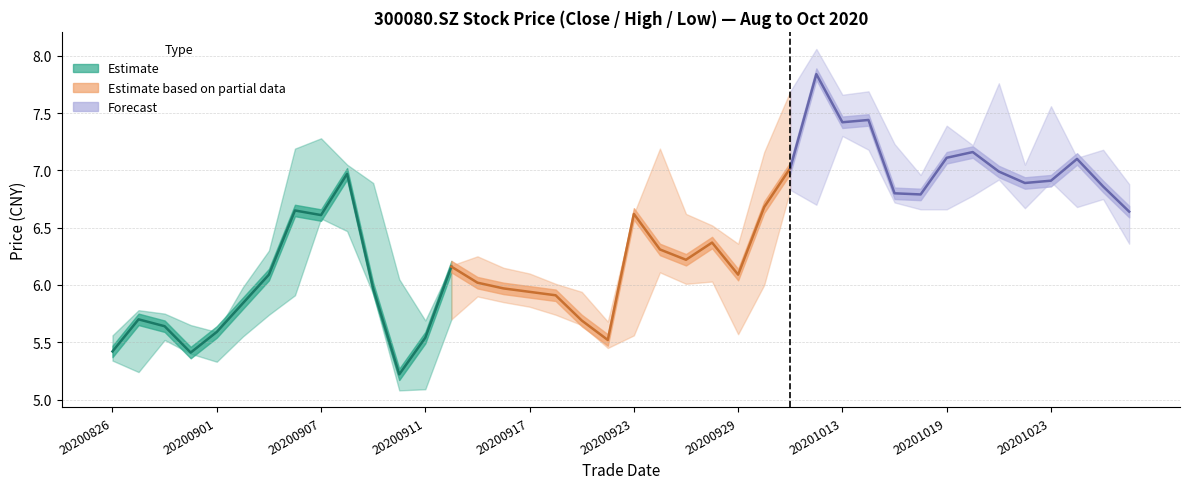

True or false: Estimate based on partial data has a value of 9.2 at 20200907.

False